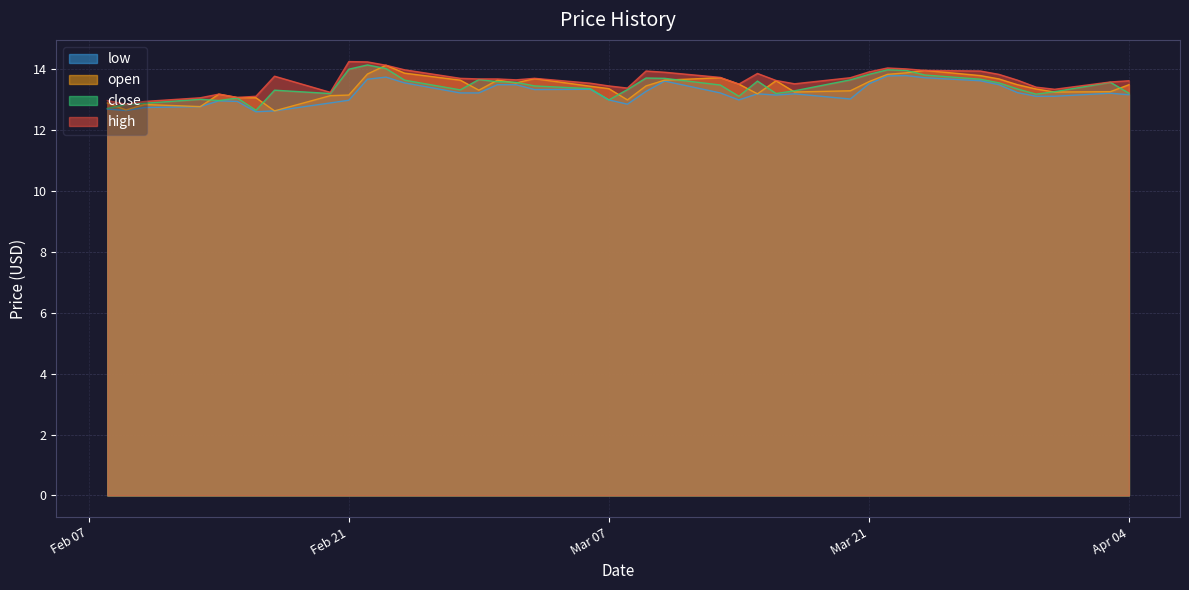

Which has a higher value, 5 or 19?

5